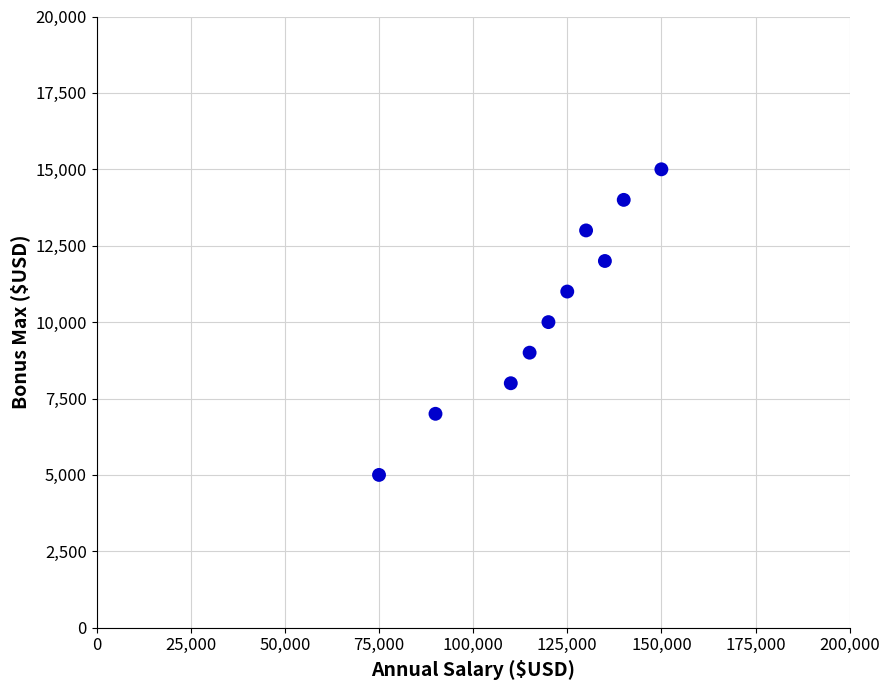

What is the average X value?

119000